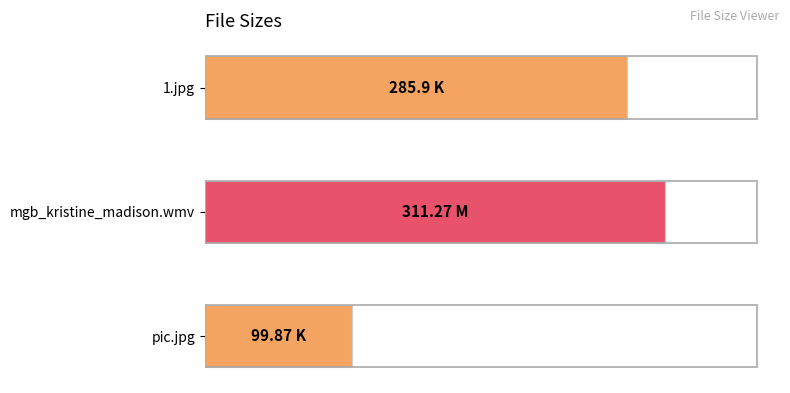

Does the chart contain any negative values?

No